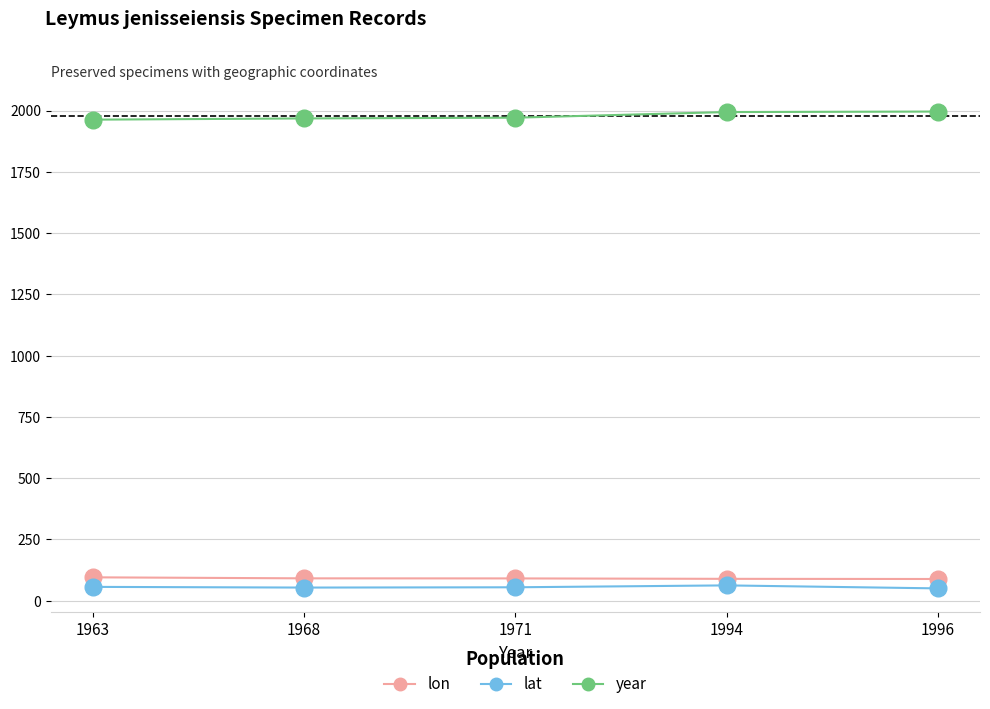

What are all the series names shown in the legend?

lon, lat, year